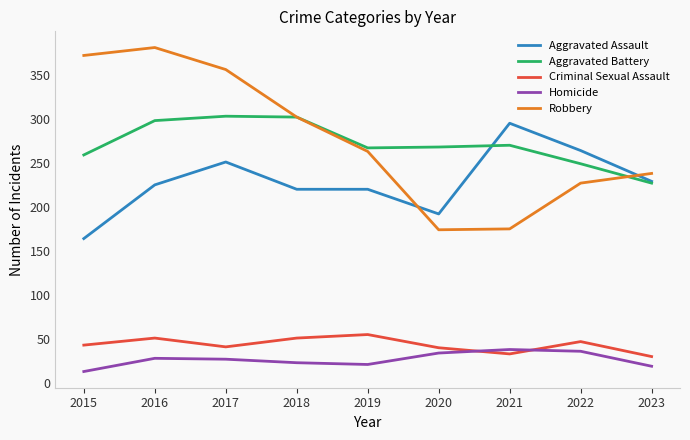

Read the Aggravated Battery value at 2019.

267